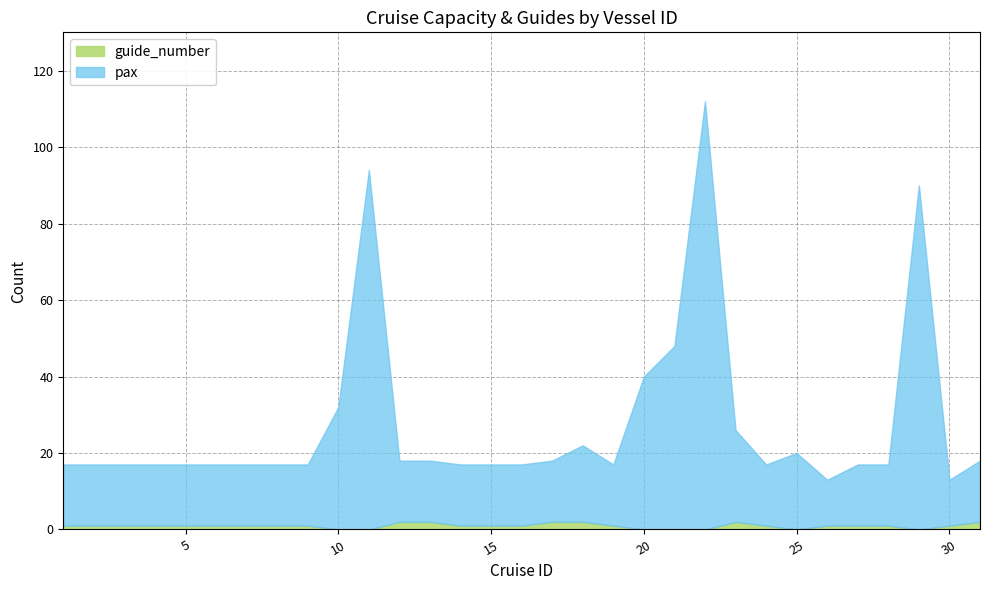

The guide_number series shows 0 at 26. True or false?

False